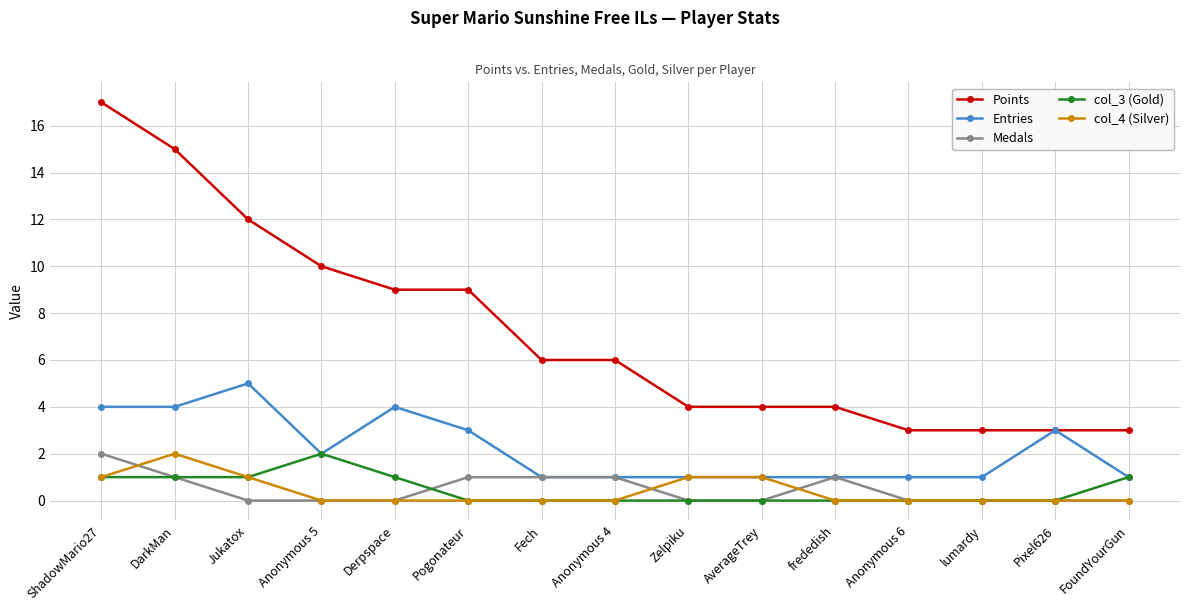

At which category does Entries reach its first local peak?

Jukatox